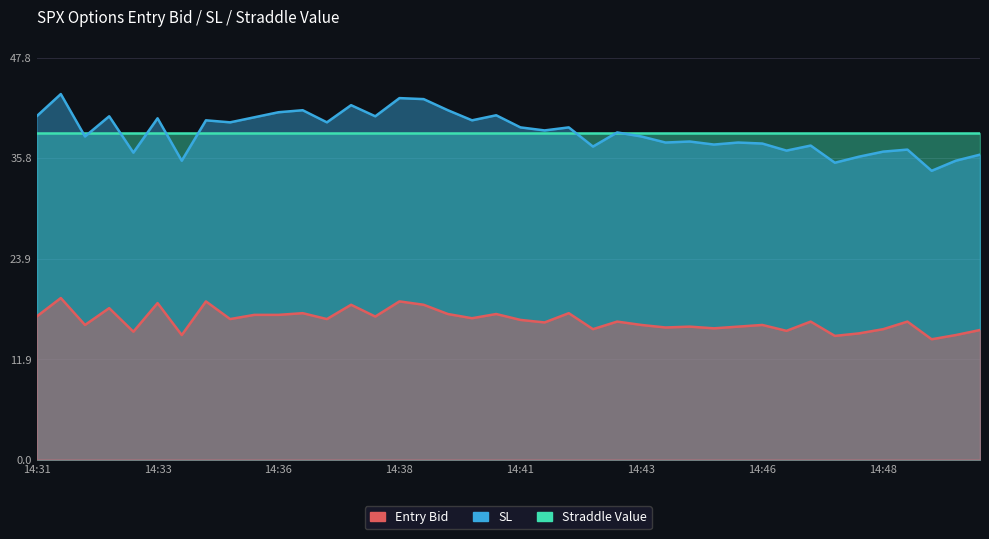

Where is sl nearest to the value 38?

14:44